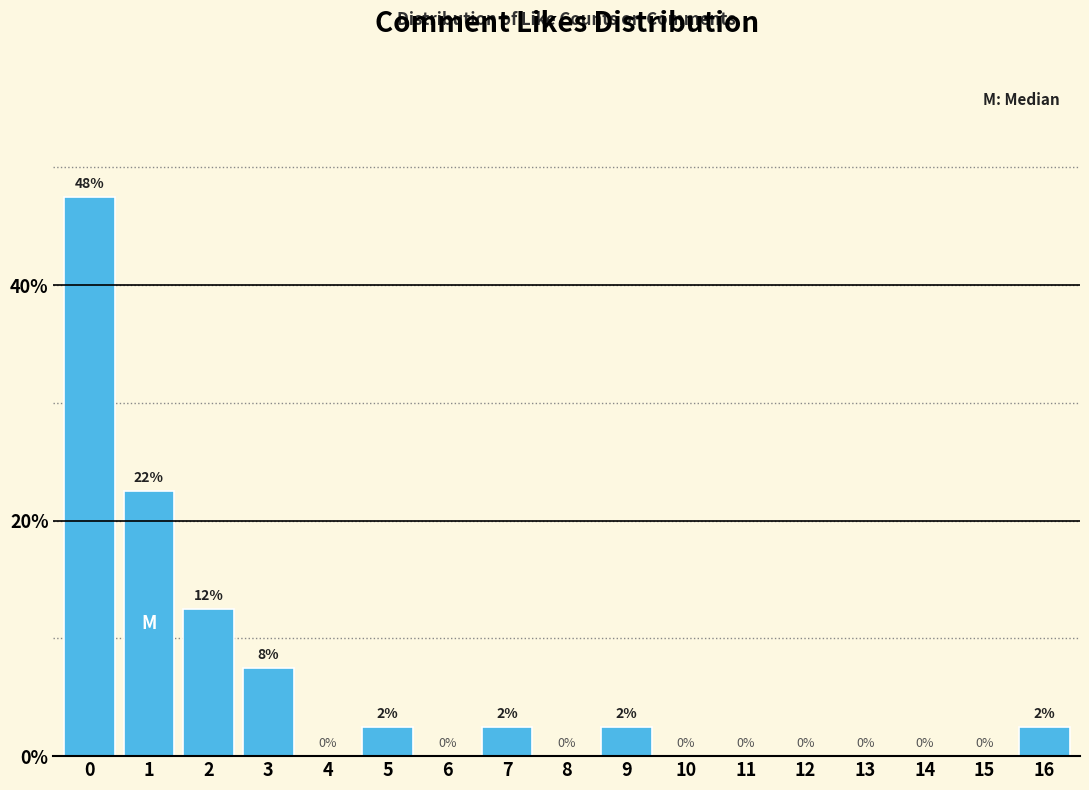

What is the greatest value displayed?

47.5